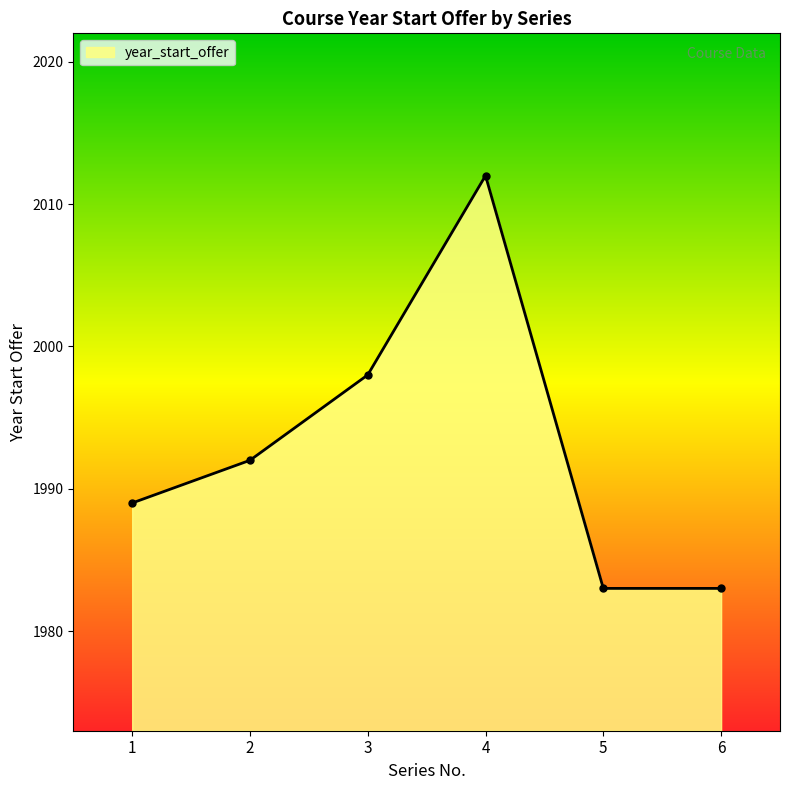

How many distinct data groups are displayed?

1